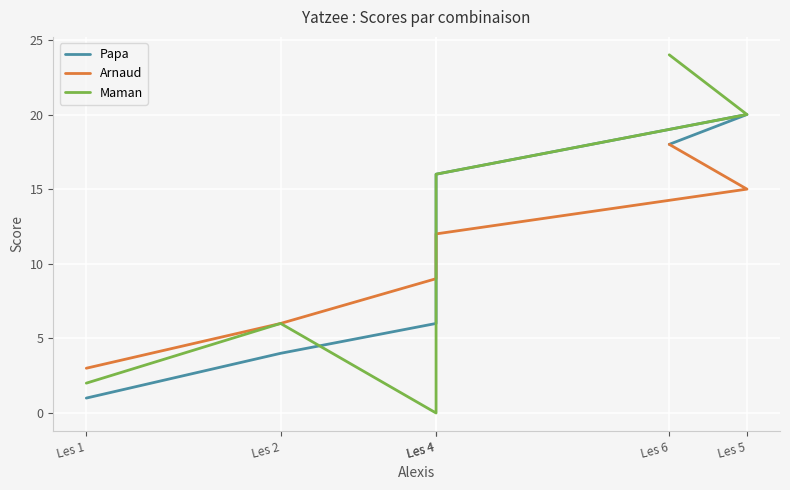

What is the maximum value for Maman?

24